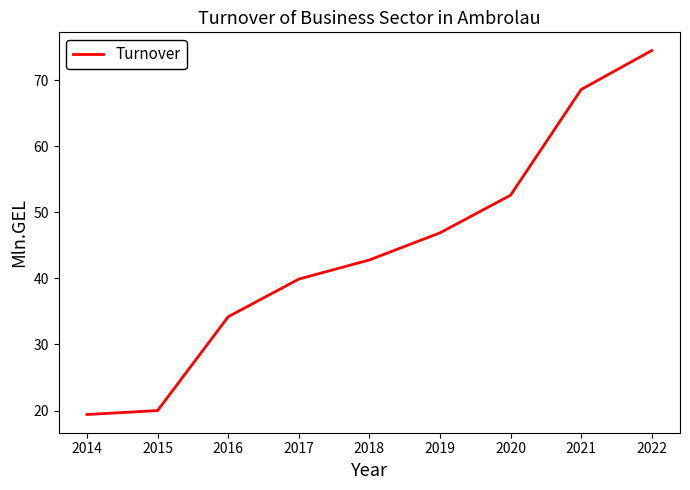

At which label is the value closest to 46?

2019